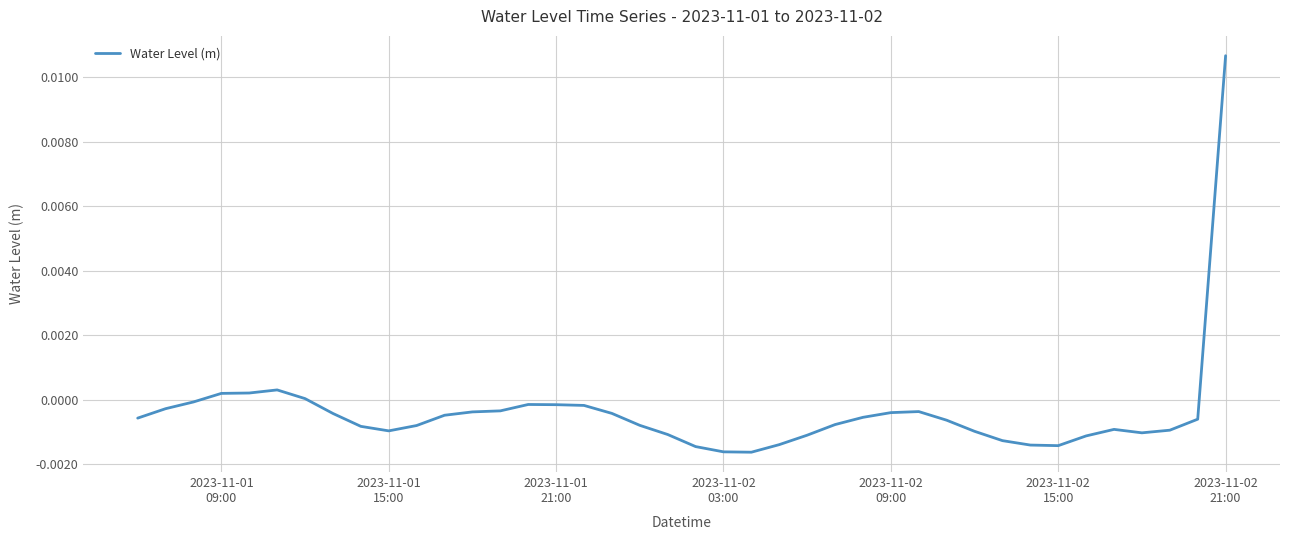

Is this an area chart (filled region under the line)?

No